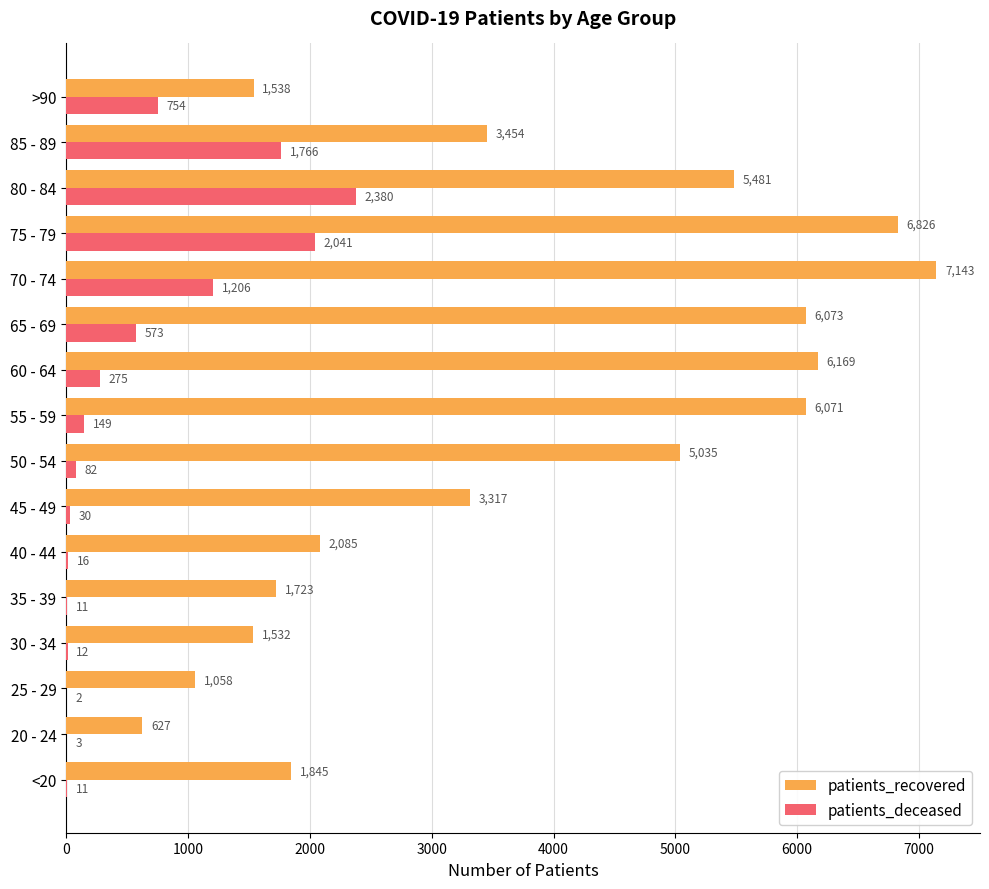

At which category is the sum across all series the highest?

75 - 79